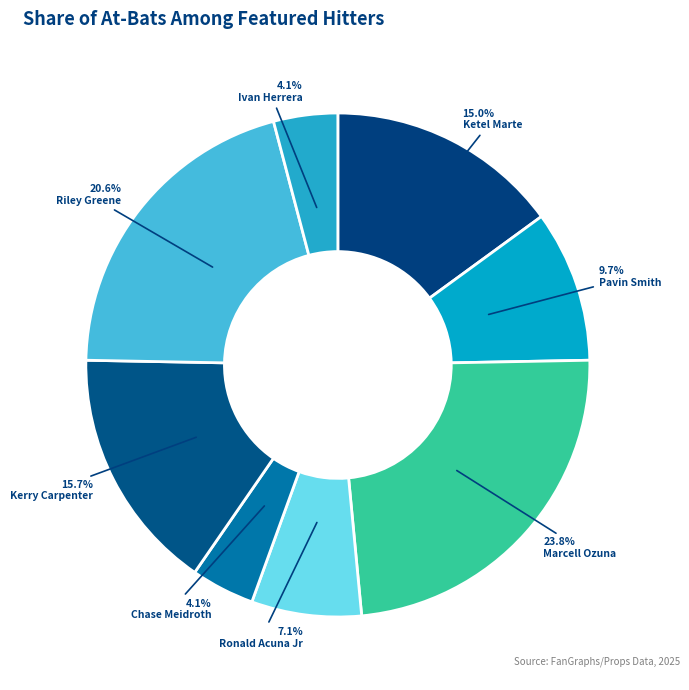

Count the number of slices in the pie.

8